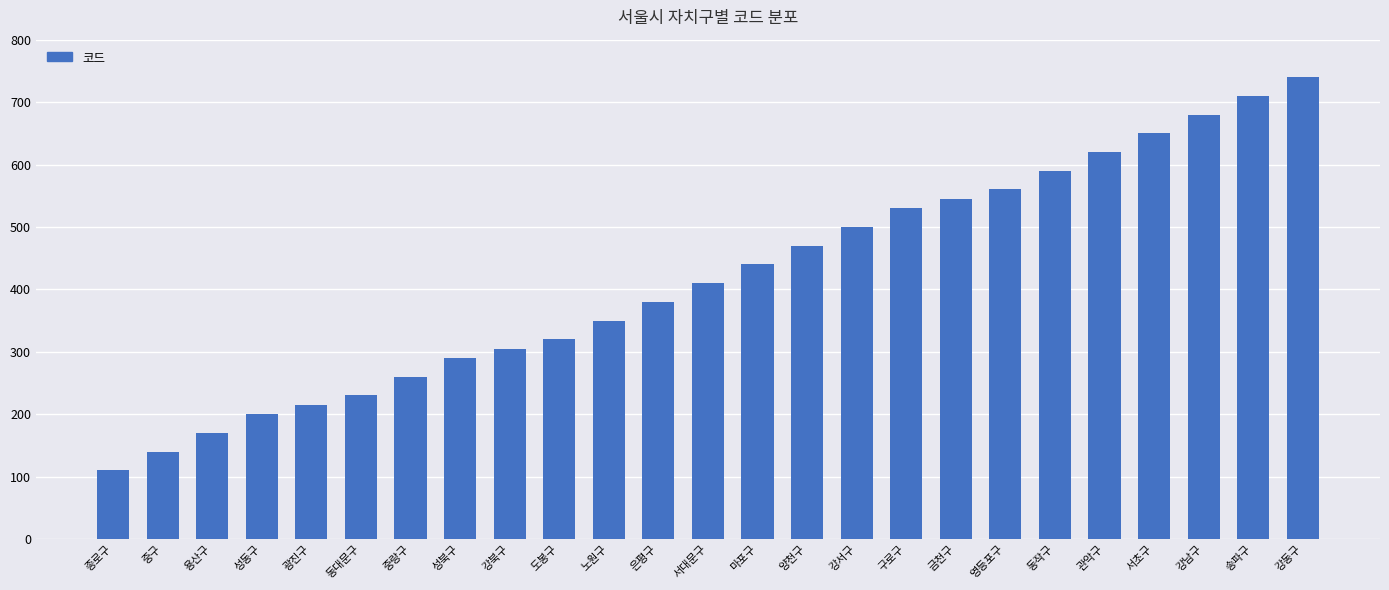

Are the bars horizontal?

No